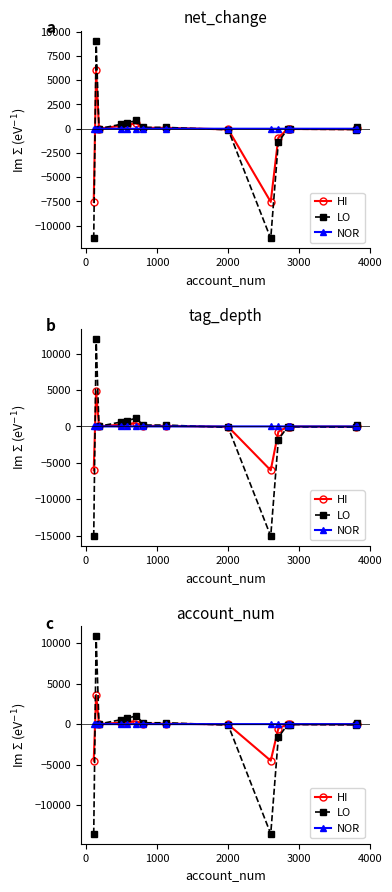

Does the chart have visible grid lines?

No